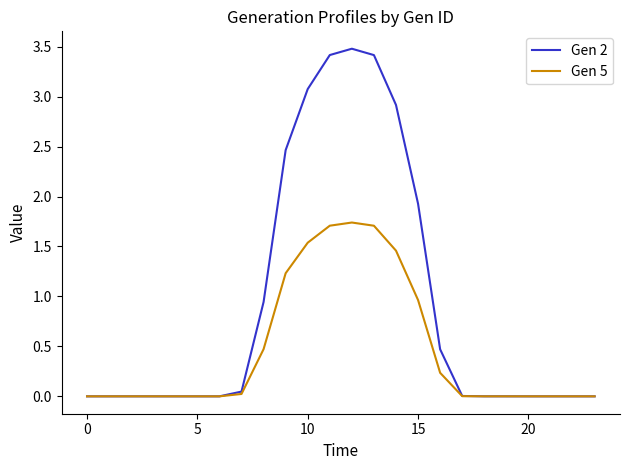

Which series has the widest spread of values?

Gen 2